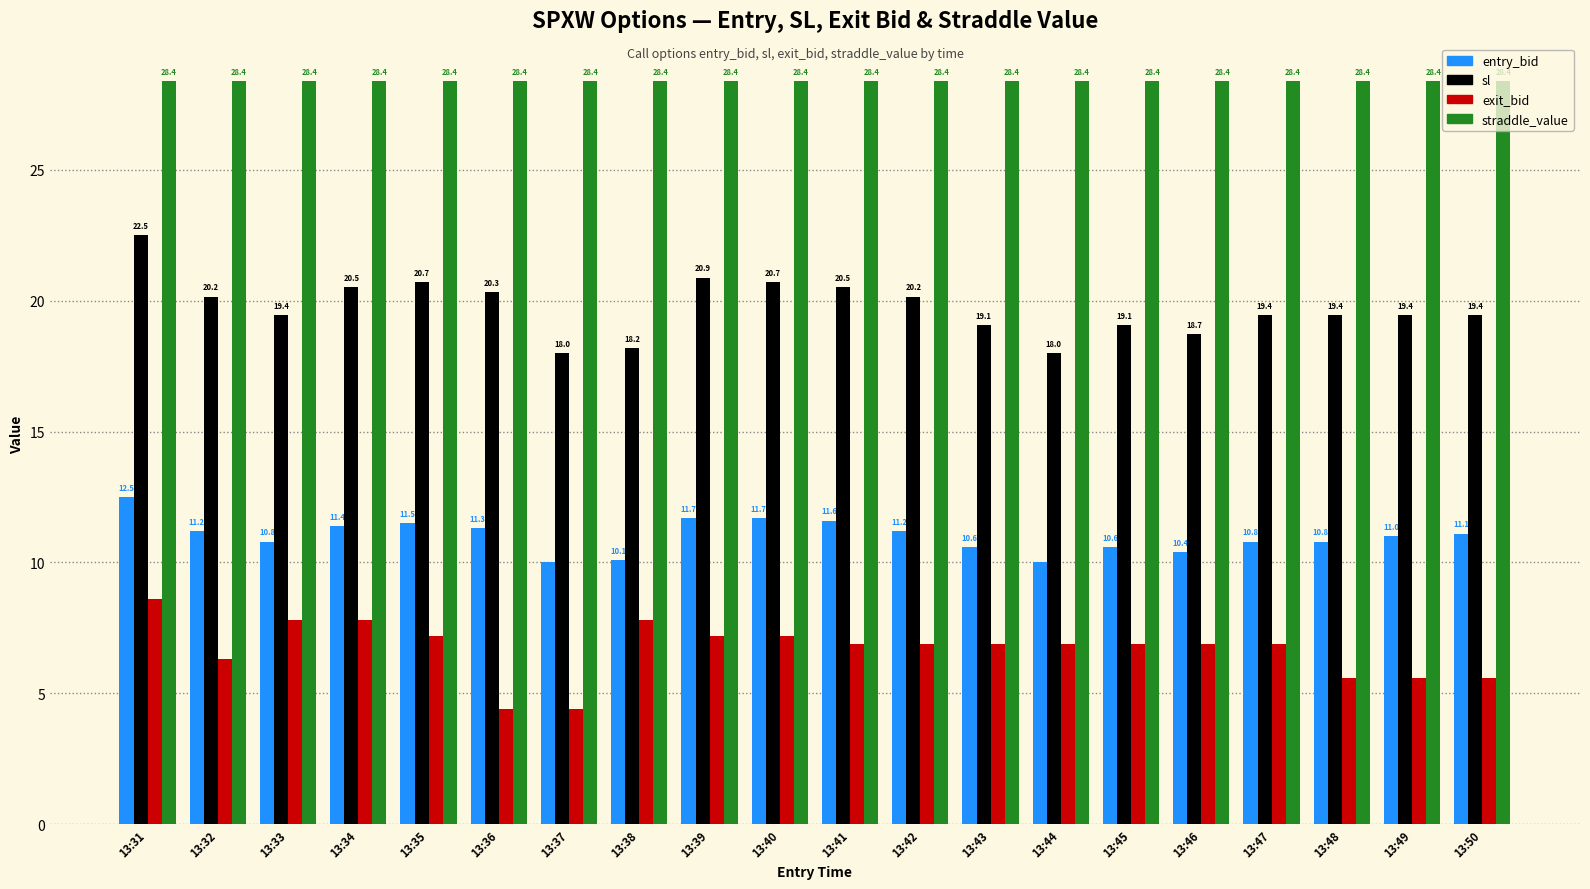

Reading left to right, transcribe all the data shown in this chart.

entry_bid: 12.5	11.2	10.8	11.4	11.5	11.3	10.0	10.1	11.7	11.7	11.6	11.2	10.6	10.0	10.6	10.4	10.8	10.8	11.0	11.1
sl: 22.5	20.2	19.4	20.5	20.7	20.3	18.0	18.2	20.9	20.7	20.5	20.2	19.1	18.0	19.1	18.7	19.4	19.4	19.4	19.4
exit_bid: 8.6	6.3	7.8	7.8	7.2	4.4	4.4	7.8	7.2	7.2	6.9	6.9	6.9	6.9	6.9	6.9	6.9	5.6	5.6	5.6
straddle_value: 28.4	28.4	28.4	28.4	28.4	28.4	28.4	28.4	28.4	28.4	28.4	28.4	28.4	28.4	28.4	28.4	28.4	28.4	28.4	28.4